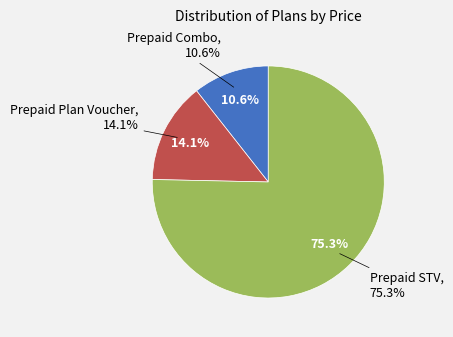

True or false: Prepaid Combo accounts for 1% of the total.

False